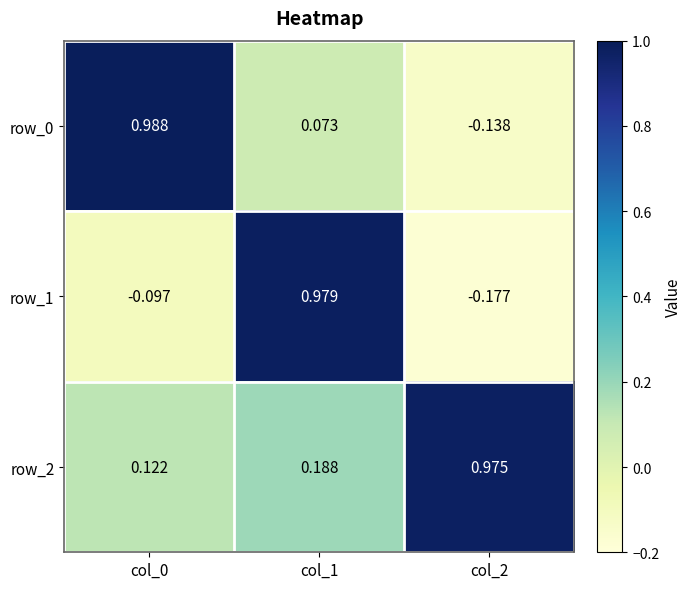

Is it true that row_1 equals -0.1 at col_0?

True